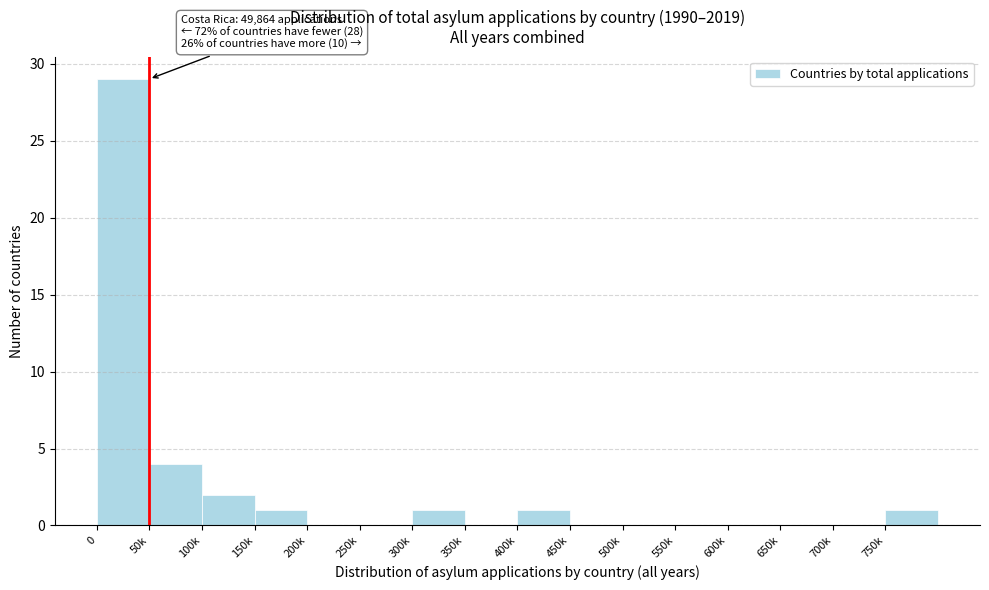

Reading right to left, extract all data points from this chart.

750k=1	700k=0	650k=0	600k=0	550k=0	500k=0	450k=0	400k=1	350k=0	300k=1	250k=0	200k=0	150k=1	100k=2	50k=4	0=29